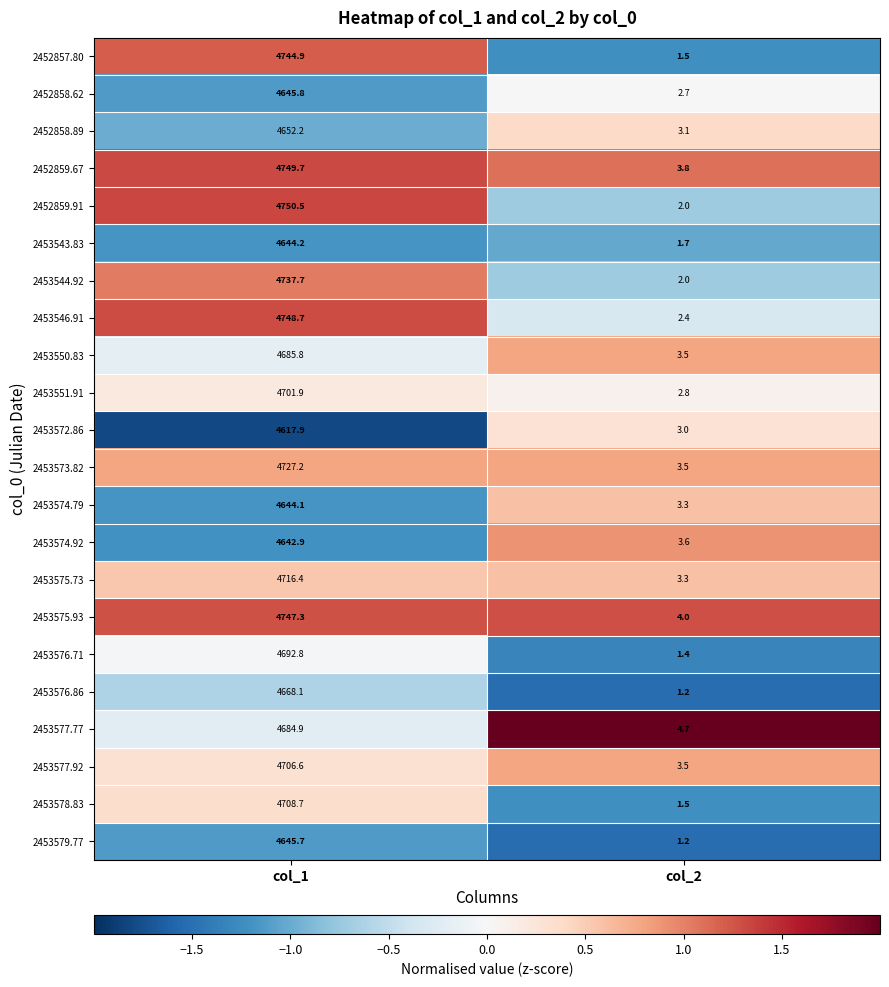

Which series has the largest range (max minus min)?

2452859.91